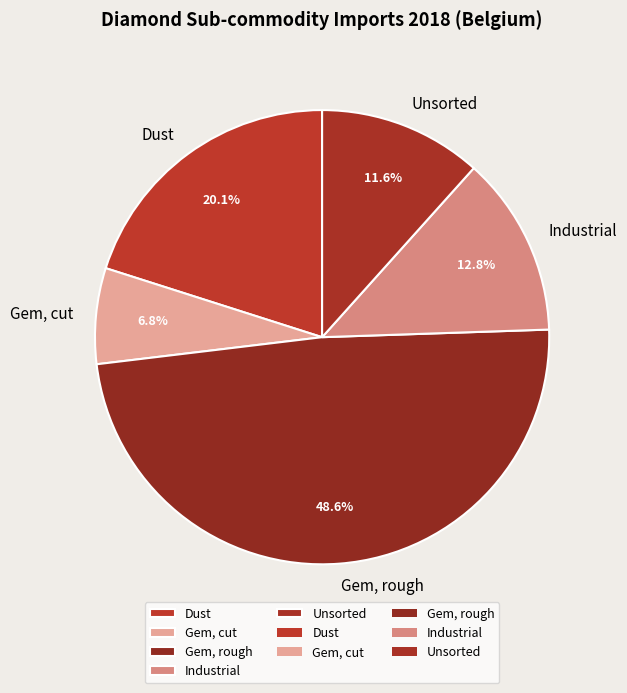

Is it true that Gem, rough is 63% of the pie?

False